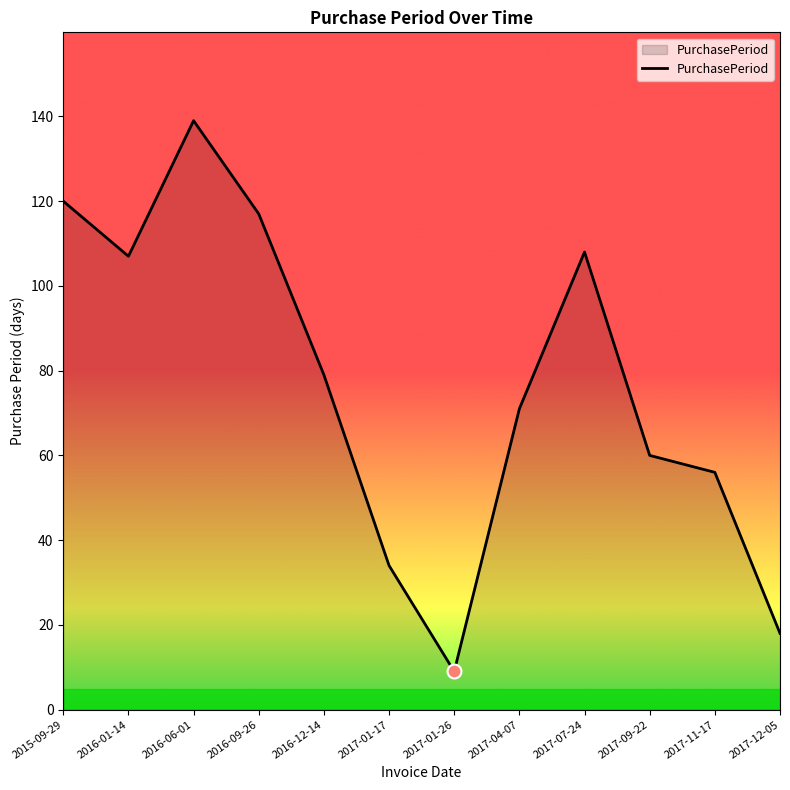

What is the change in value from 2016-06-01 to 2017-09-22?

-79